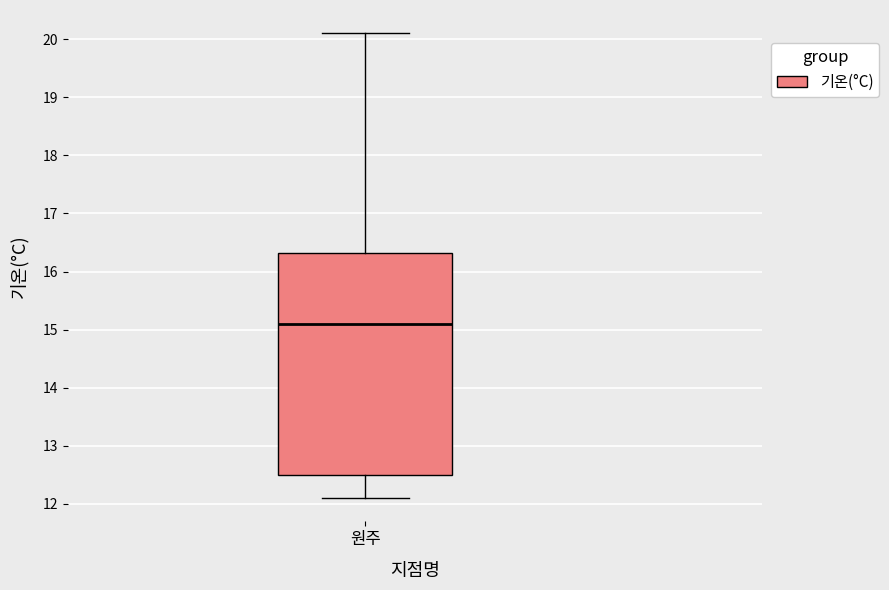

Transcribe this box plot: give where the median line is, the range the box spans, and where the two whiskers end, as read against the y-axis. The values are not printed on the chart, so give them approximately, as read against the axis.

median 15.1, box 12.5 to 16.3, whiskers 12.1 to 20.1